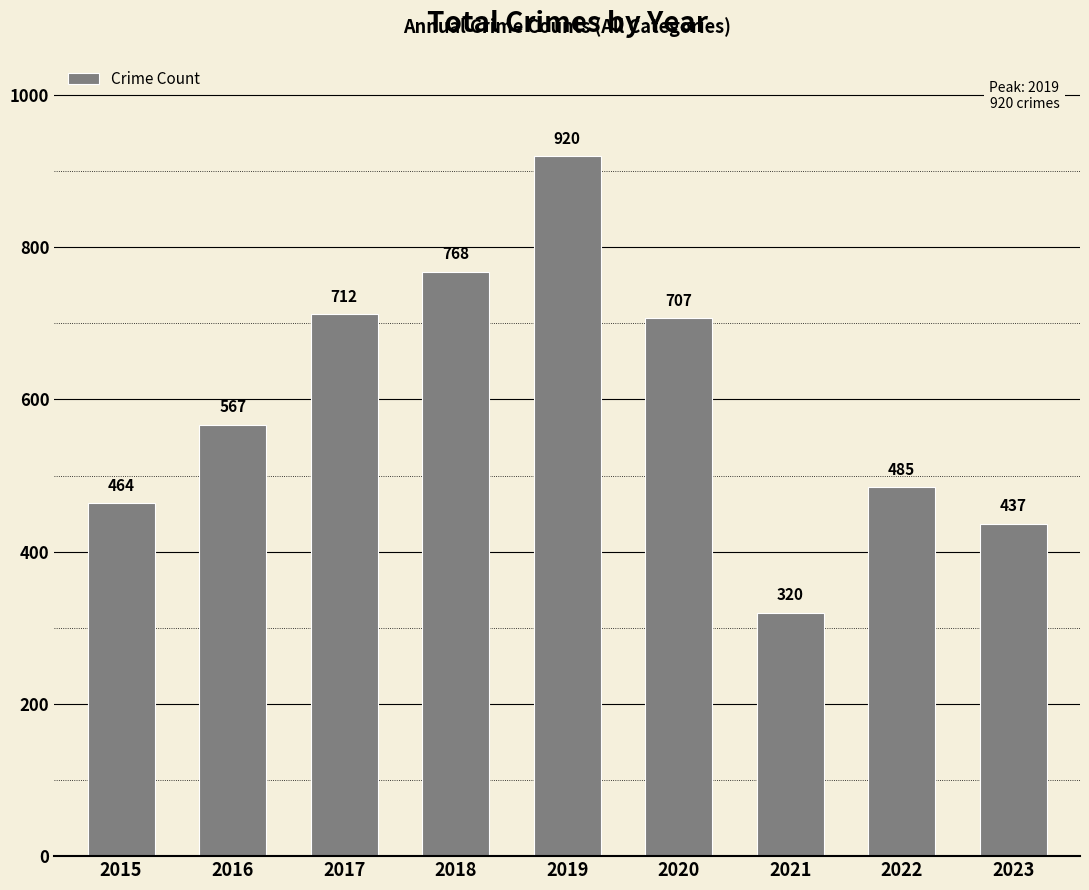

Reading right to left, extract all data points from this chart.

2023=437	2022=485	2021=320	2020=707	2019=920	2018=768	2017=712	2016=567	2015=464